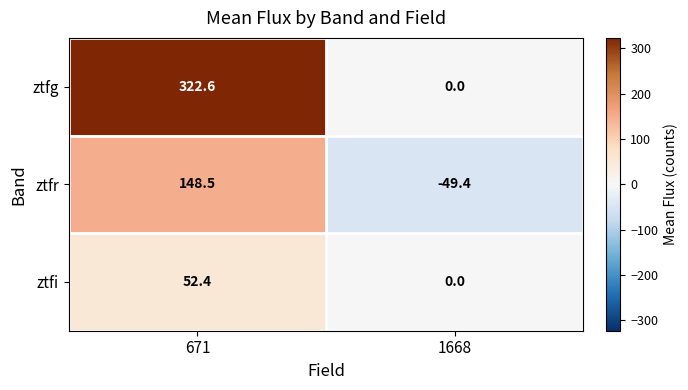

At how many categories does at least one series exceed 250?

1